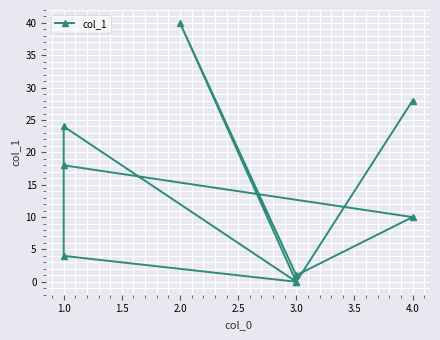

How many points are lower than both their immediate neighbors (excluding endpoints)?

3